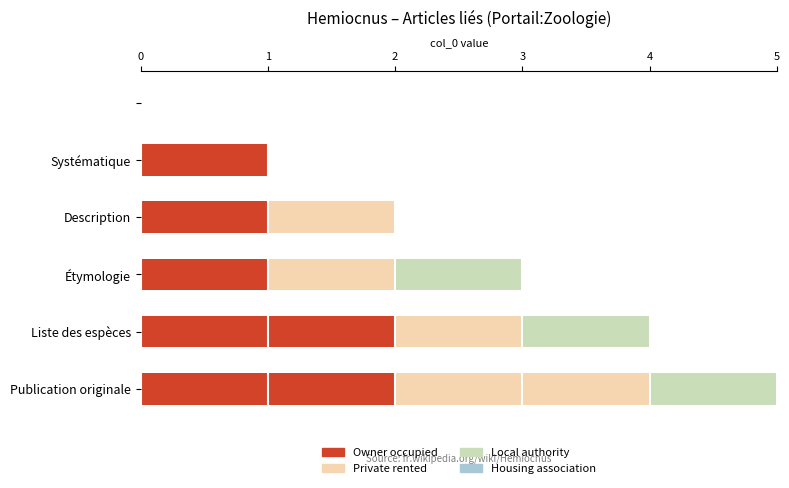

Count the number of categories in the chart.

6